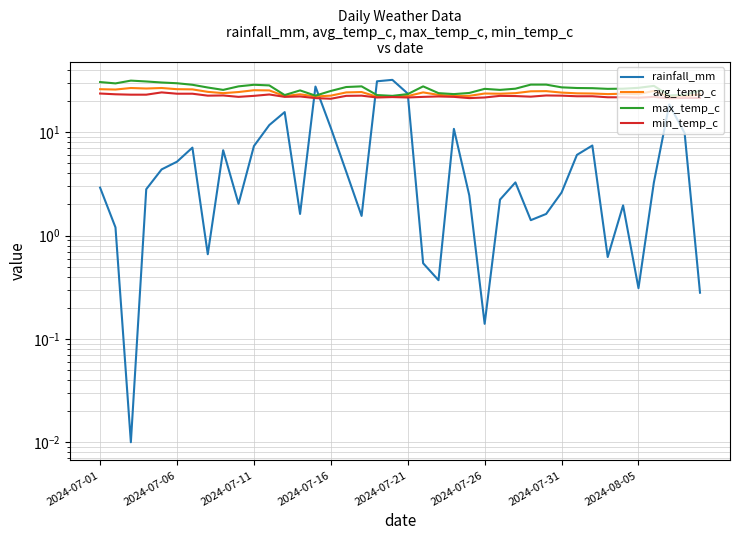

What is the value of the avg_temp_c point at the 6th from the left?

26.1